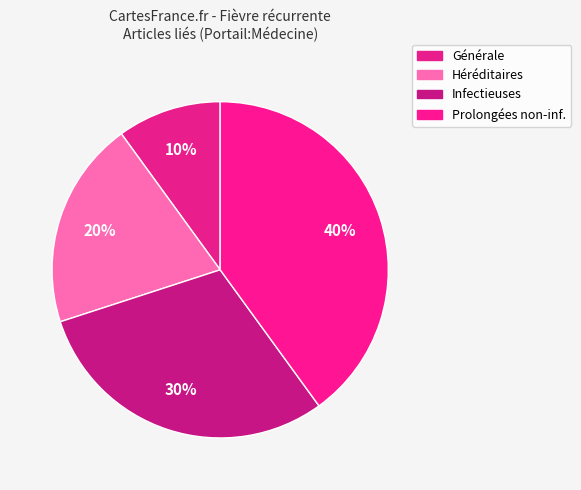

Rank the categories by value from highest to lowest.

Fièvres prolongées et récidivantes non-infectieuses, Fièvres récurrentes infectieuses, Fièvres récurrentes héréditaires, Fièvres récurrentes (générale)